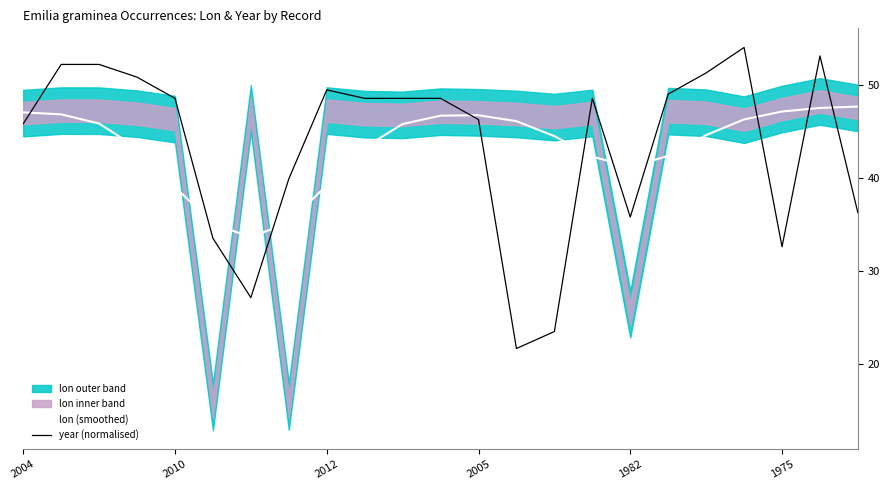

How many values in the year (normalised) series exceed 48?

13